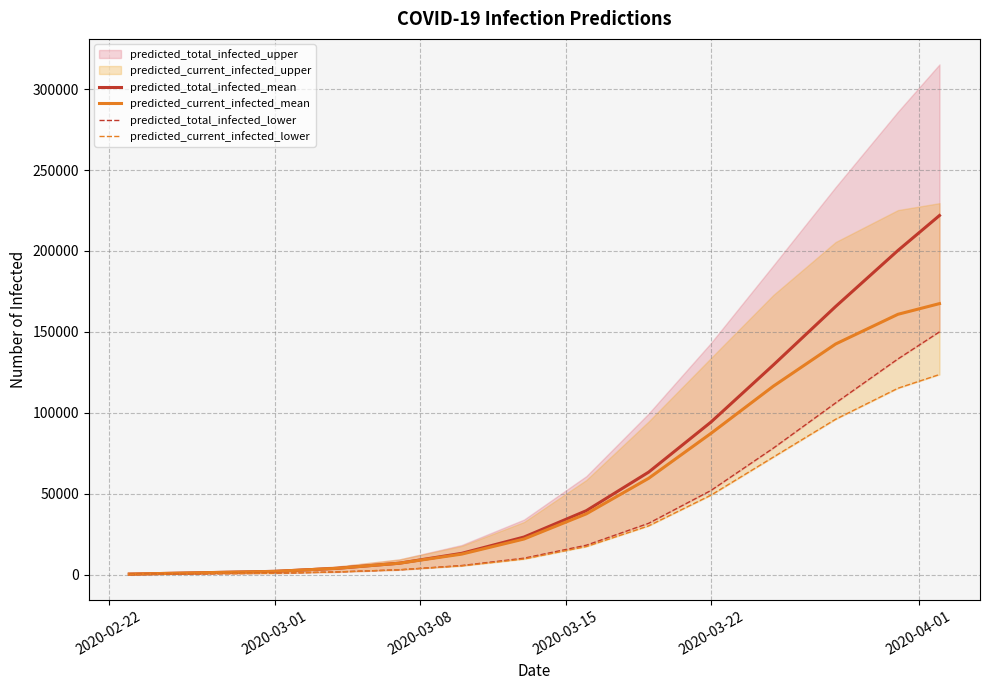

Is this an area chart (filled region under the line)?

No